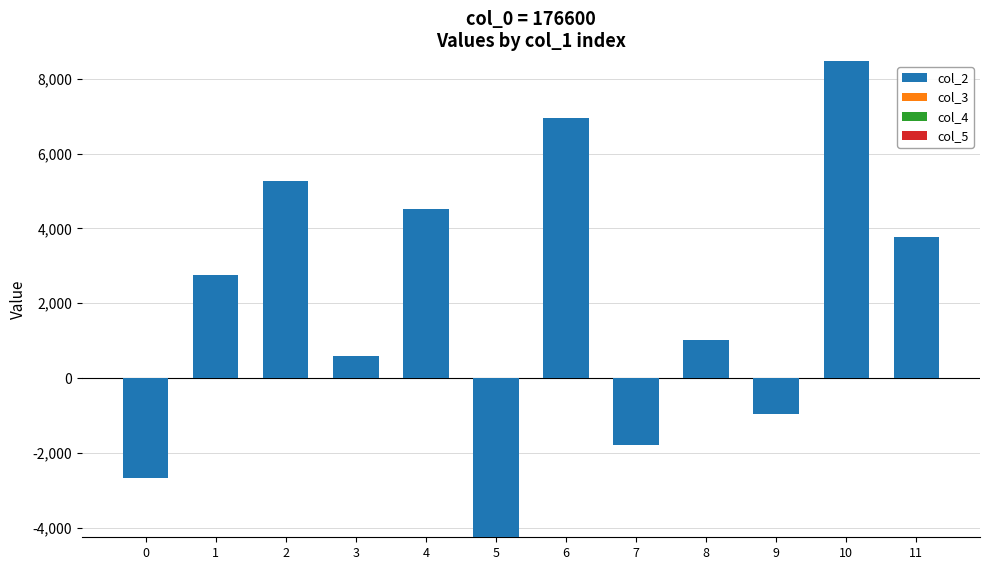

How many positive values does the col_3 series have?

4